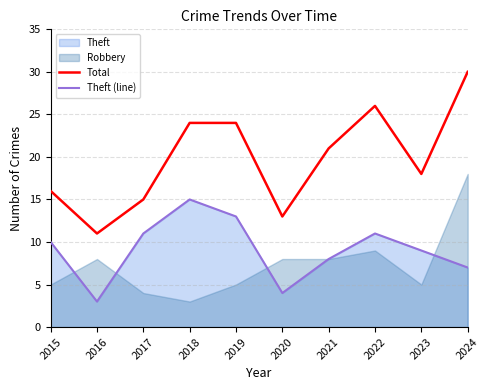

What is the value of the Total point at the 8th from the left?

26